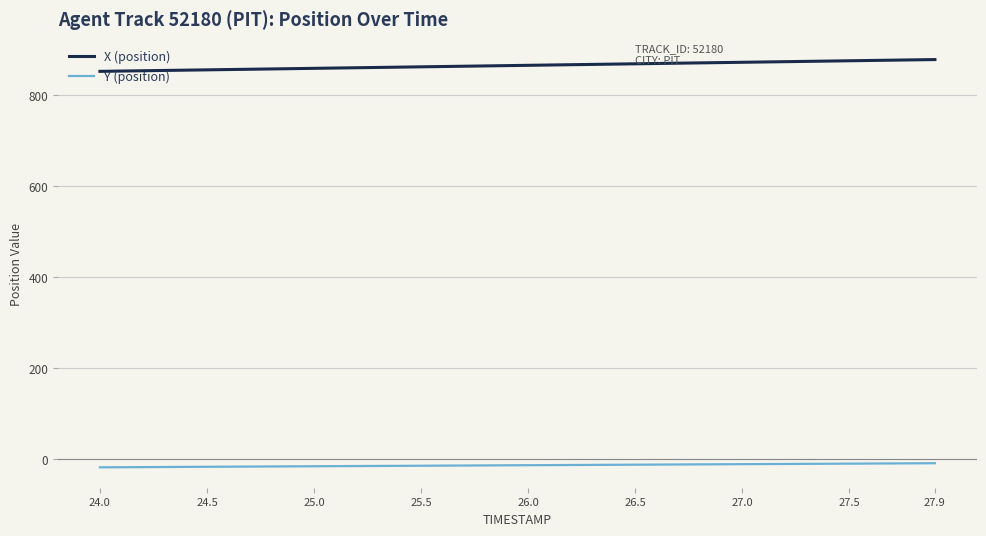

How many values in the X (position) series exceed 865?

20